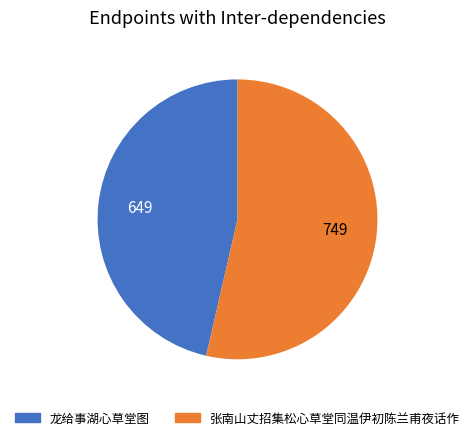

What is the smallest slice in the pie chart?

龙给事湖心草堂图